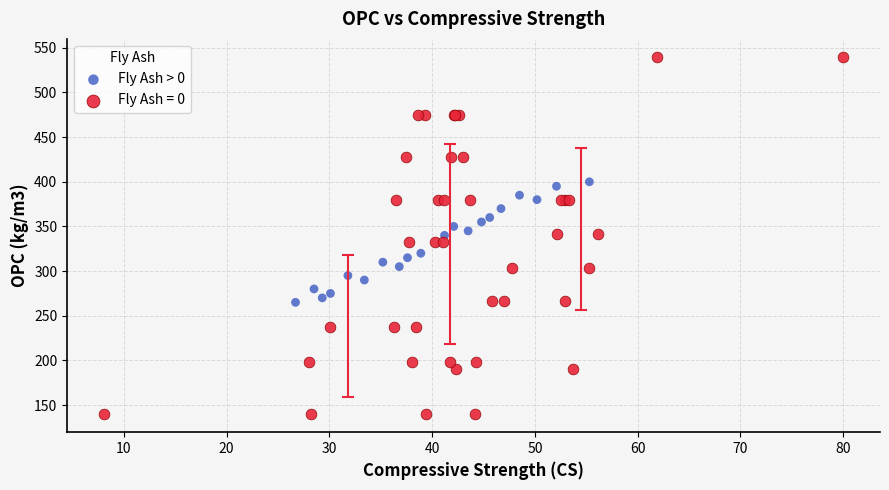

Which series has the largest Y range (max minus min)?

Fly Ash = 0